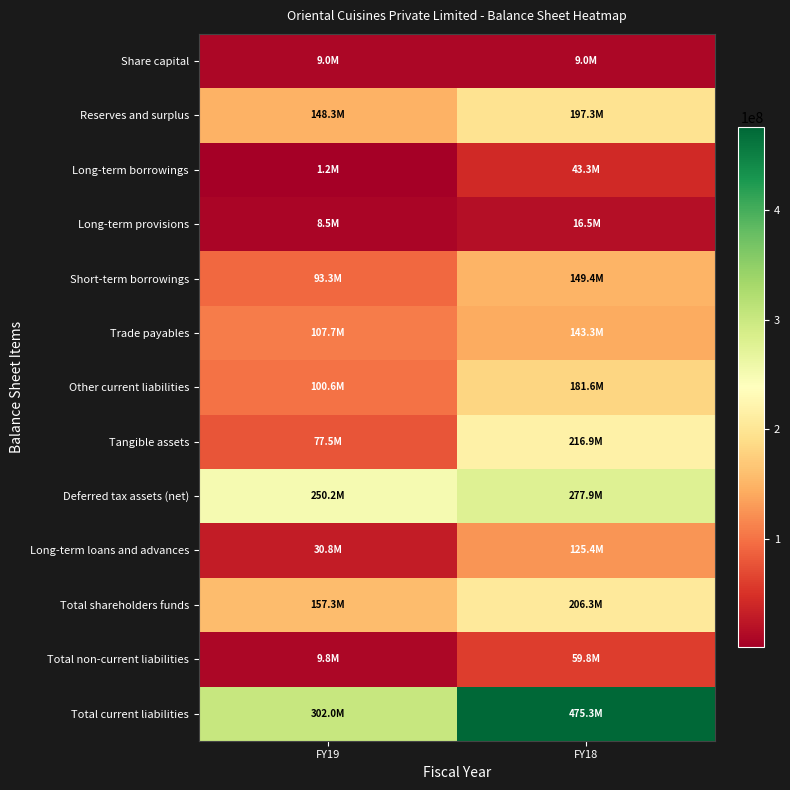

Reading left to right, list all the values displayed in this chart.

Share capital: FY19=9041300	FY18=9041300
Reserves and surplus: FY19=148289528	FY18=197306427
Long-term borrowings: FY19=1234970	FY18=43307744
Long-term provisions: FY19=8522365	FY18=16514198
Short-term borrowings: FY19=93309383	FY18=149434963
Trade payables: FY19=107734062	FY18=143256890
Other current liabilities: FY19=100649958	FY18=181645395
Tangible assets: FY19=77533503	FY18=216867434
Deferred tax assets (net): FY19=250175000	FY18=277850081
Long-term loans and advances: FY19=30843855	FY18=125373689
Total shareholders funds: FY19=157330828	FY18=206347727
Total non-current liabilities: FY19=9757335	FY18=59821942
Total current liabilities: FY19=302028009	FY18=475347995